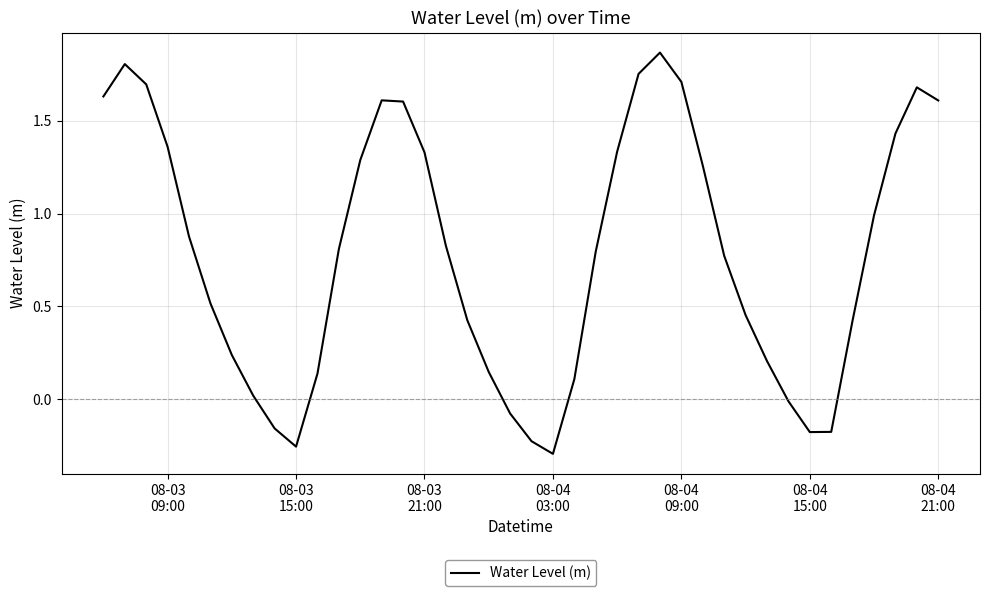

What is the difference between the maximum and minimum values?

2.2